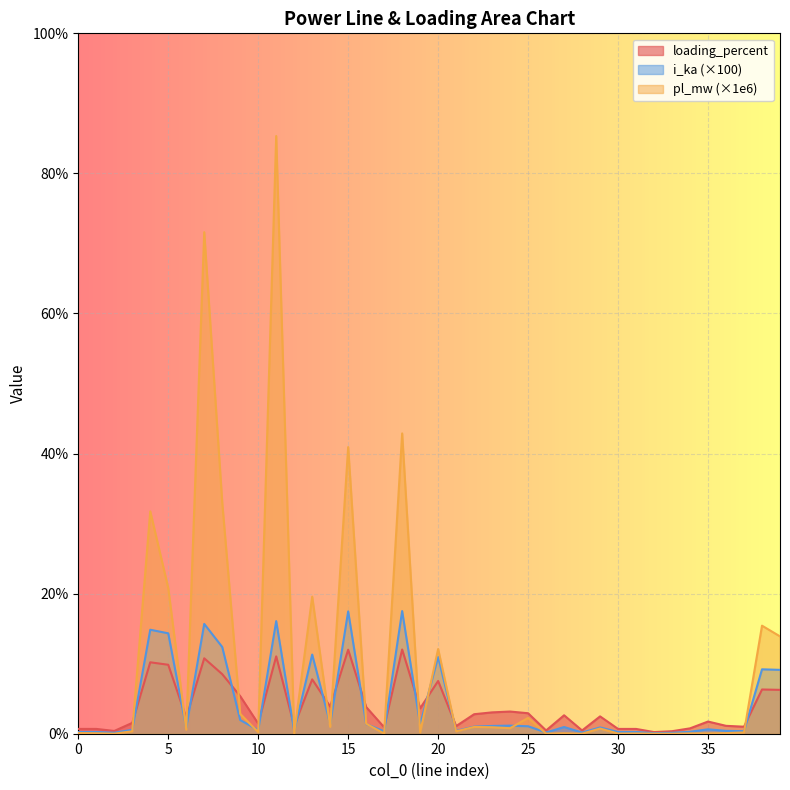

How many lines are shown in the chart?

3